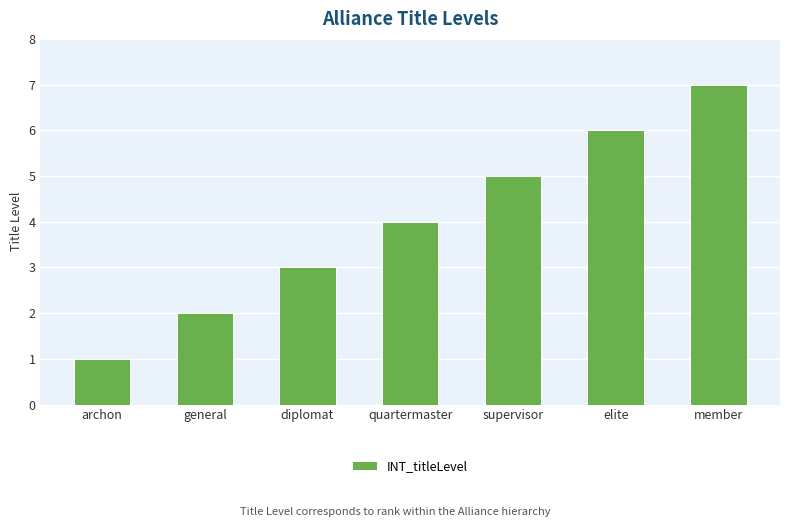

What is the label of the 7th bar from the right?

archon